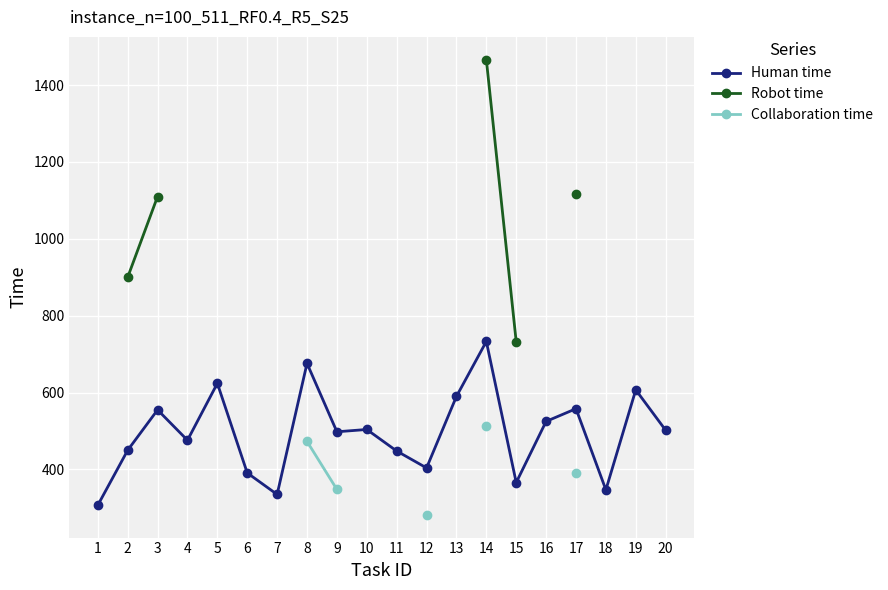

Between 20 and 5, which is larger?

5